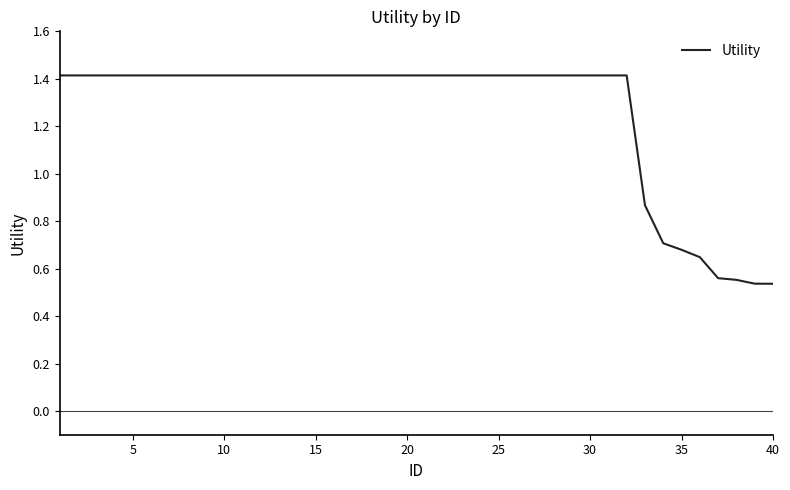

What is the maximum value shown in the chart?

1.4